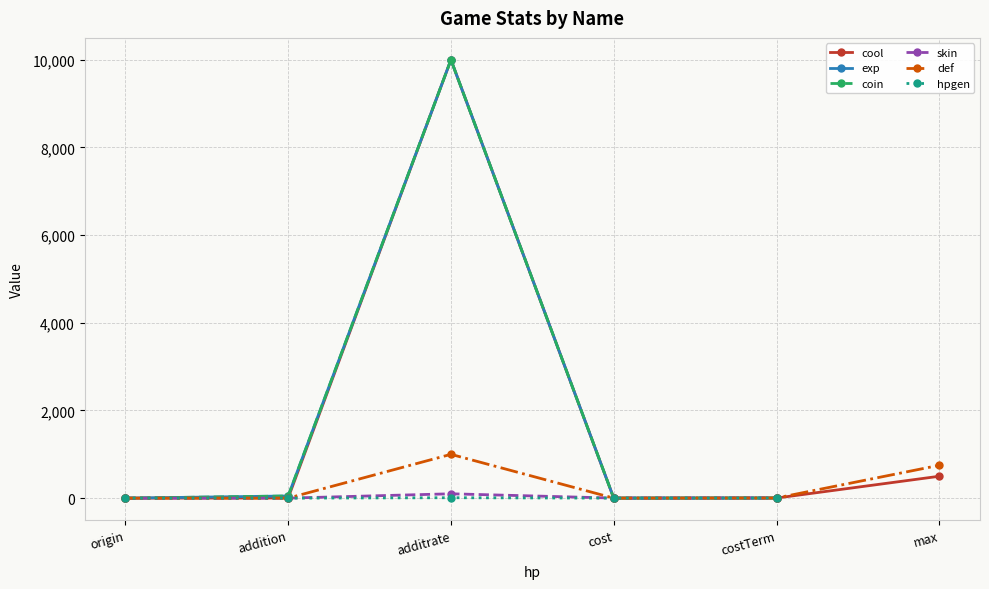

How many categories are shown in the chart?

6